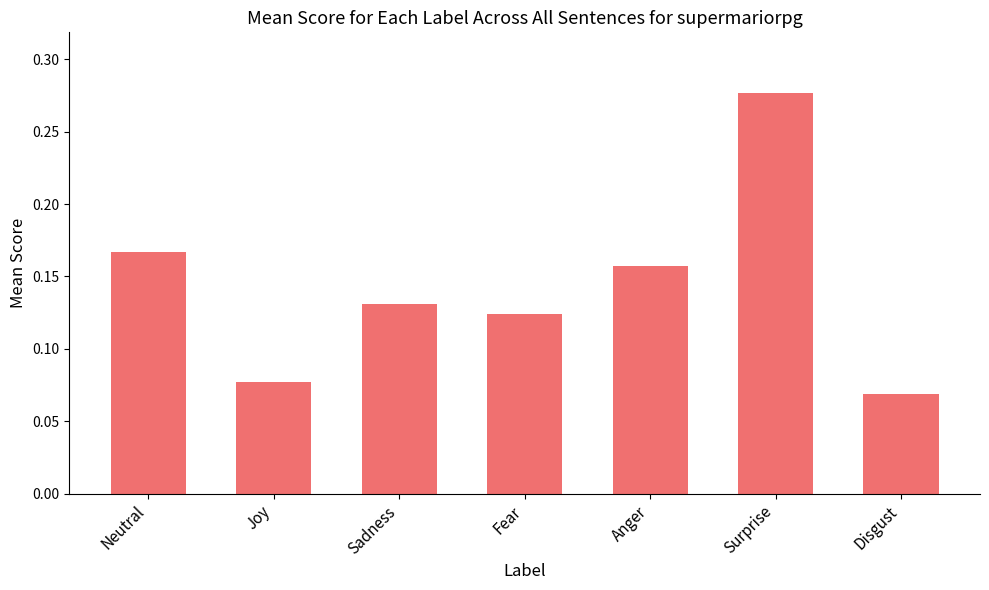

Which label corresponds to the largest value in the chart?

Surprise